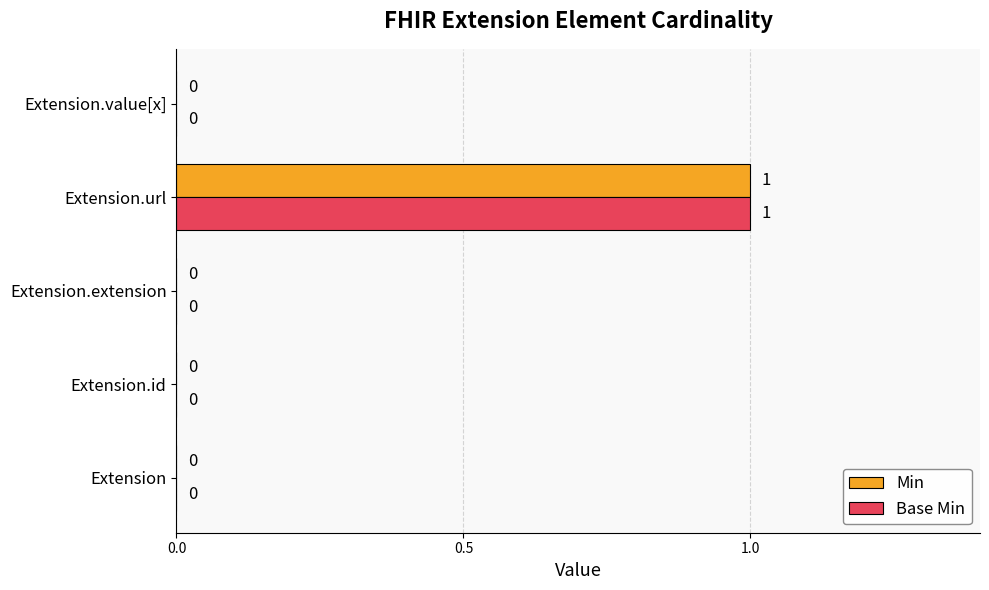

The Base Min series shows 1 at Extension.value[x]. True or false?

False